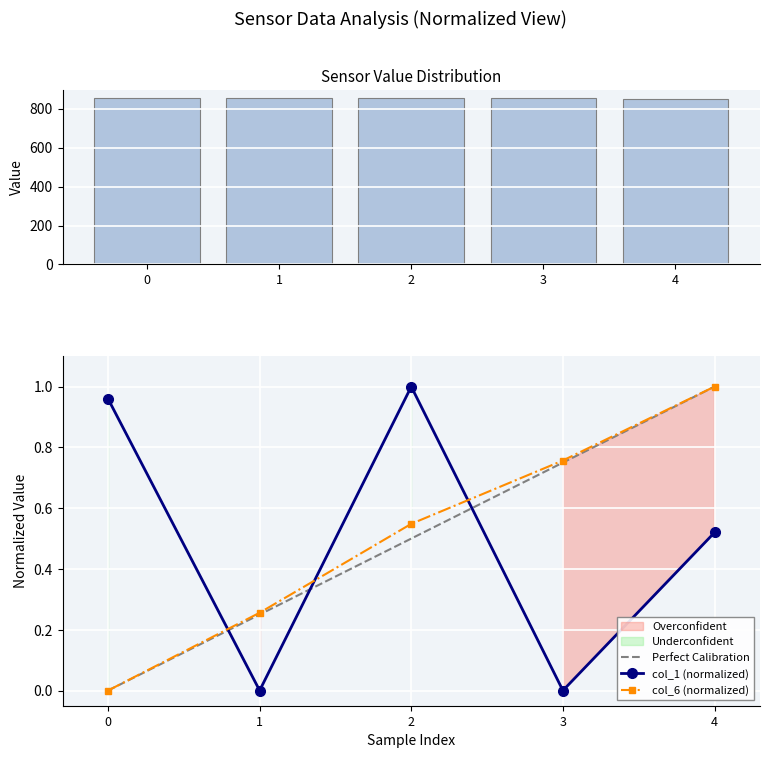

The col_6 (normalized) series shows 0.3 at 1. True or false?

True